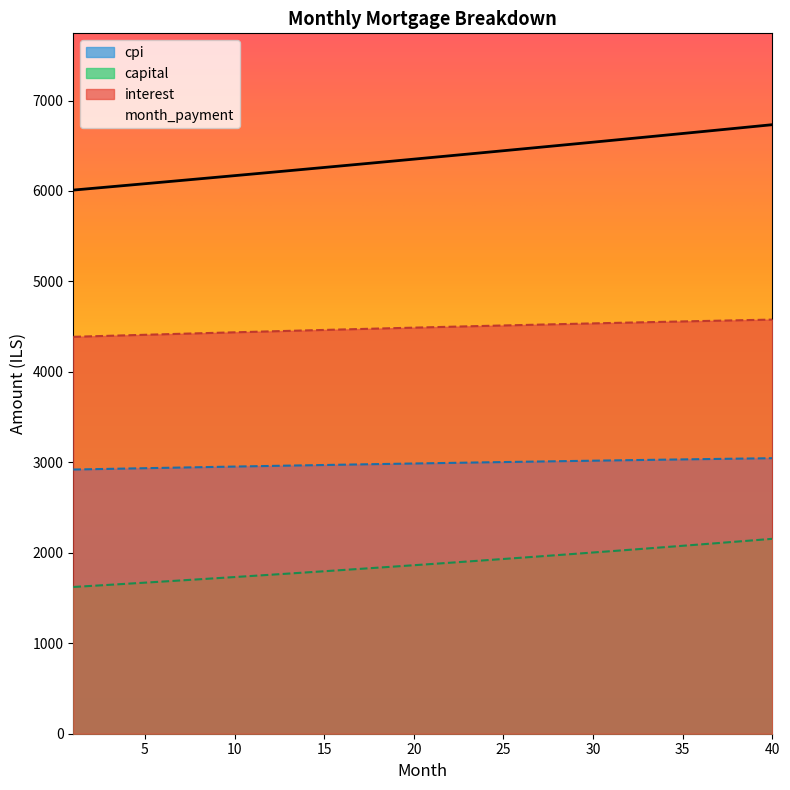

What is the difference between the highest and lowest values at 8?

4426.8